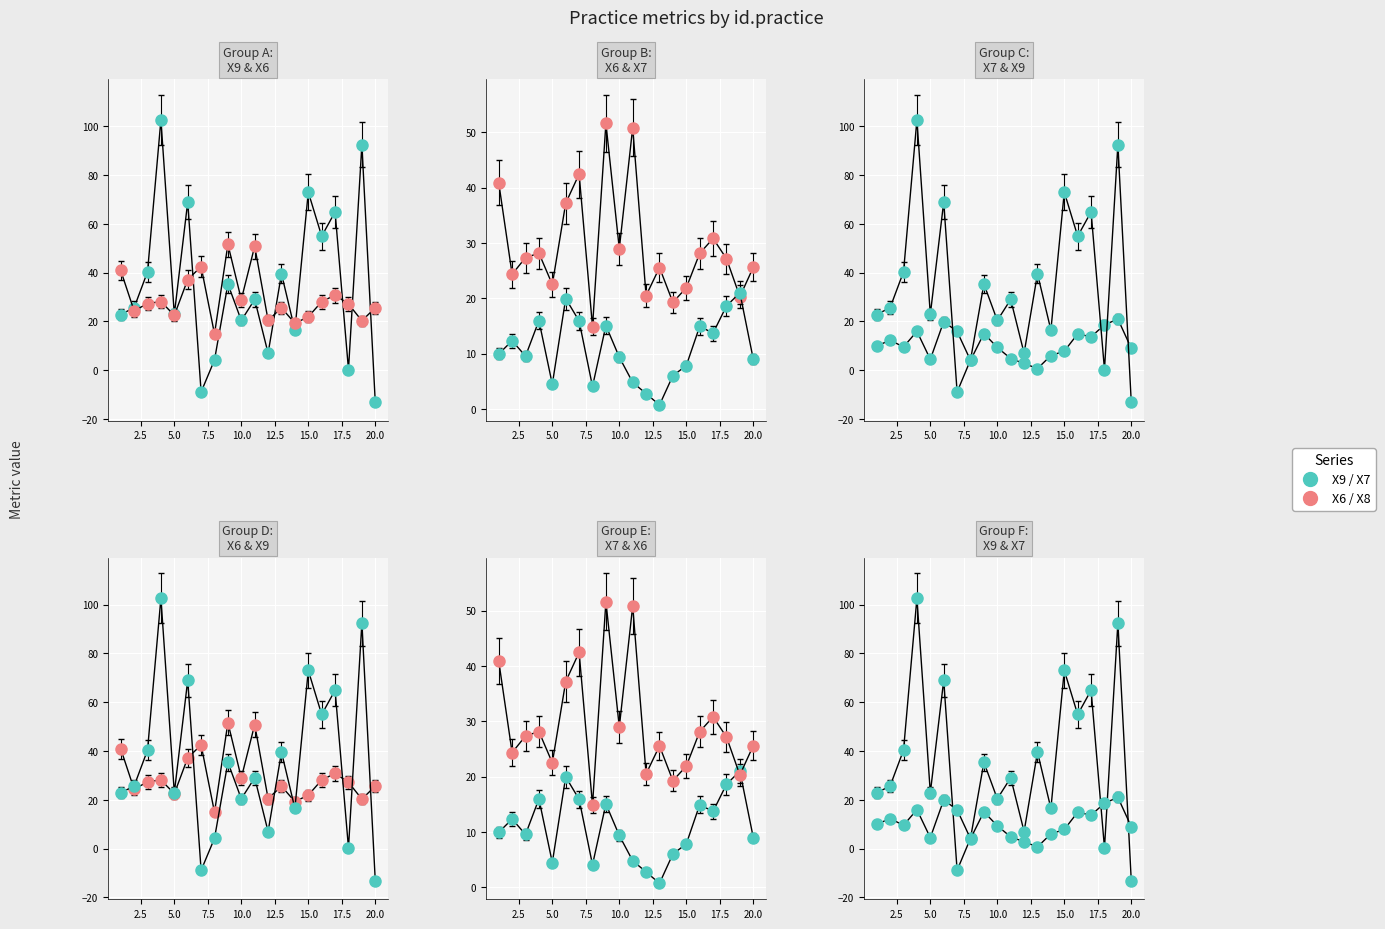

Which has a higher value, 3 or 2?

3